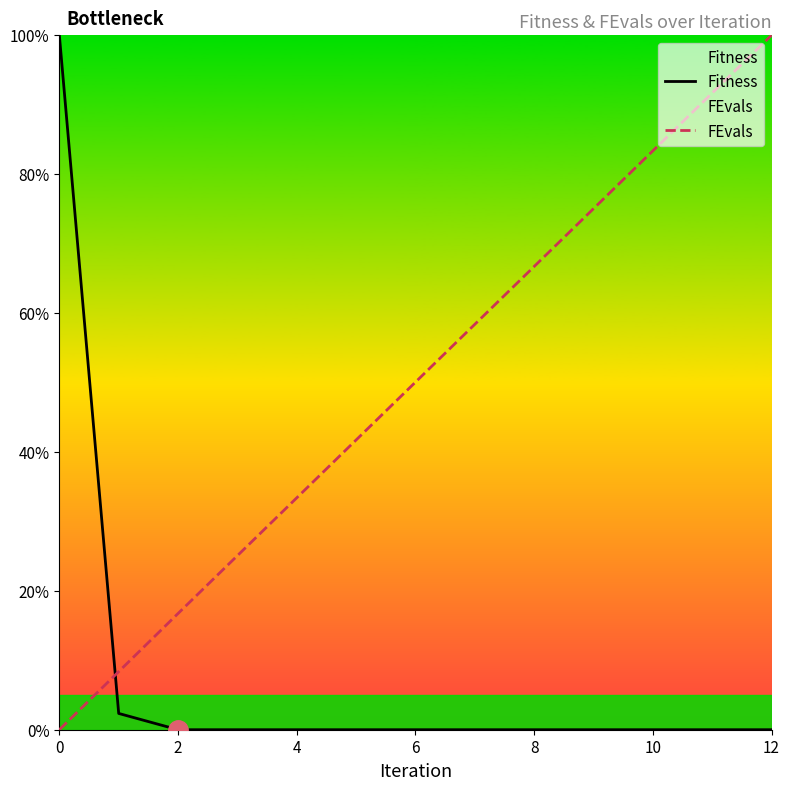

Reading left to right, transcribe all the data shown in this chart.

Fitness: 100.0	2.3	0.0	0.0	0.0	0.0	0.0	0.0	0.0	0.0	0.0	0.0	0.0
FEvals: 0.0	8.4	16.7	25.1	33.4	41.7	50.0	58.4	66.7	75.0	83.3	91.7	100.0